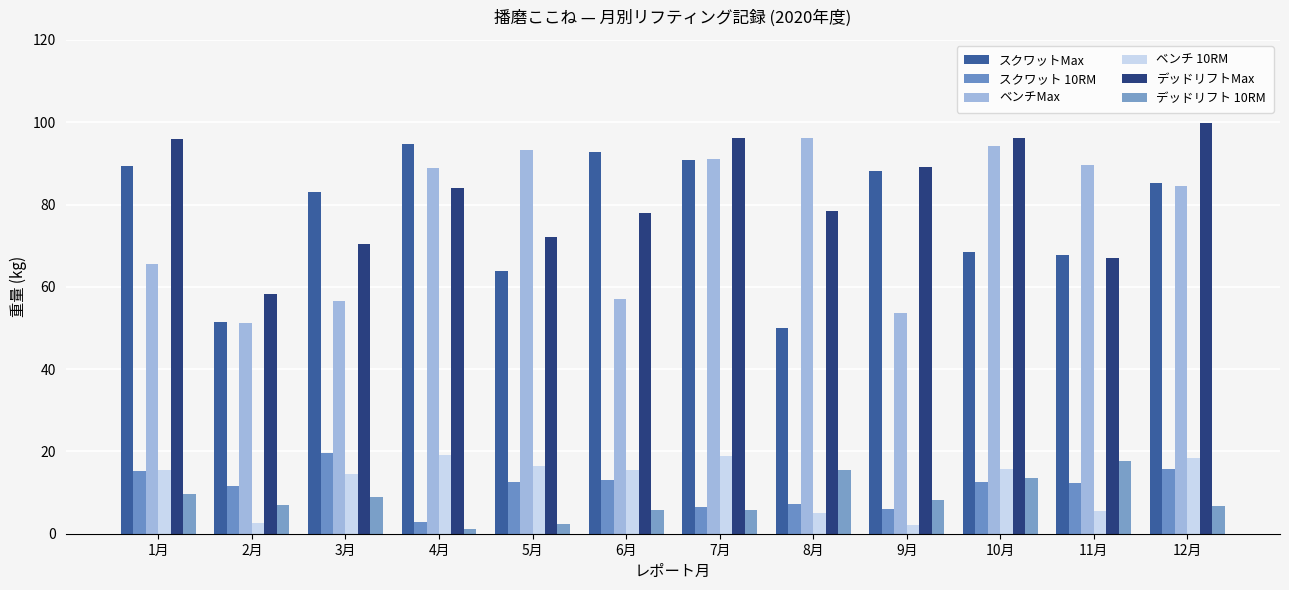

What is the maximum value for ベンチMax?

96.1